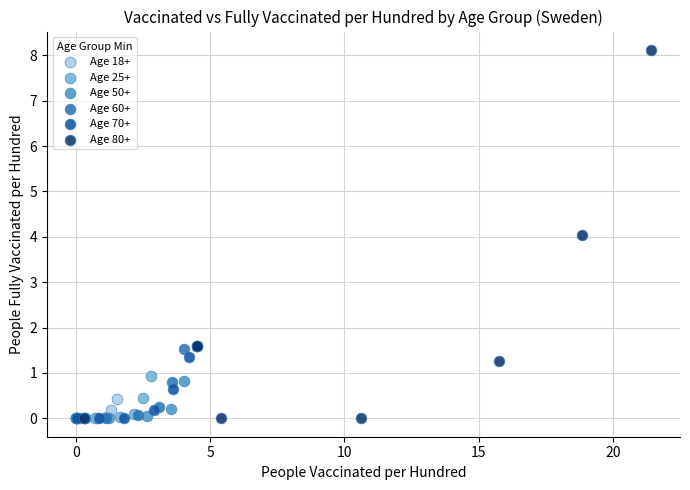

Which series reaches the maximum Y coordinate?

Age 80+